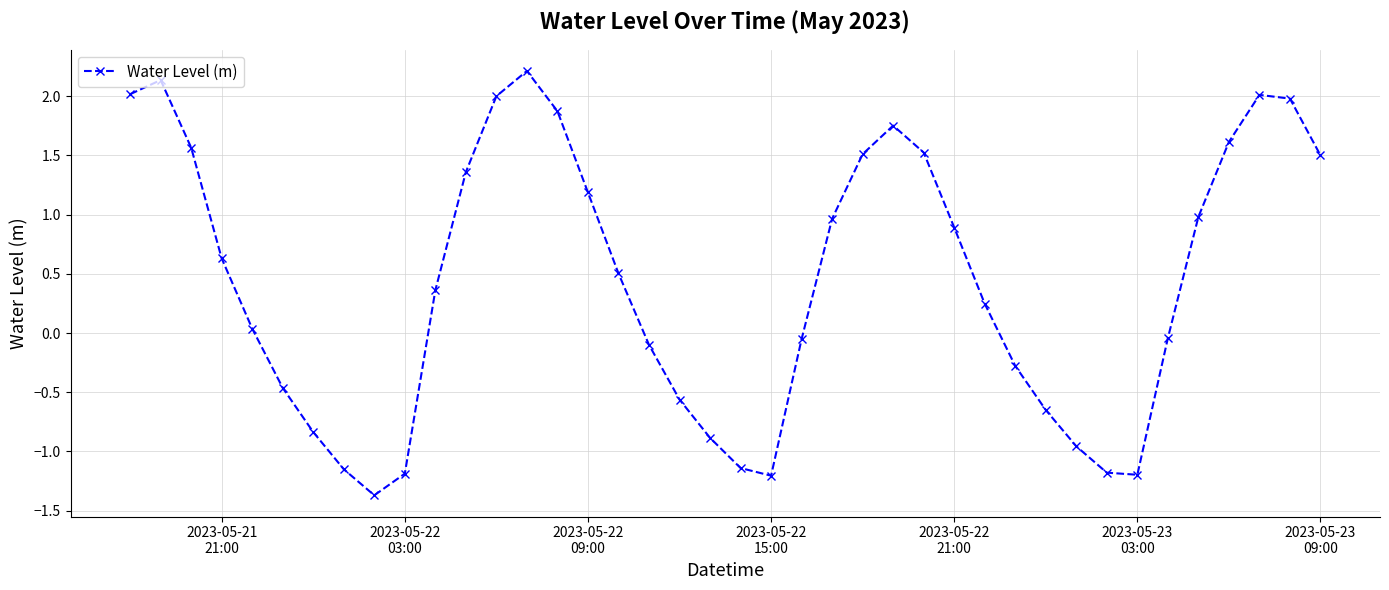

How many data points are less than 0?

17